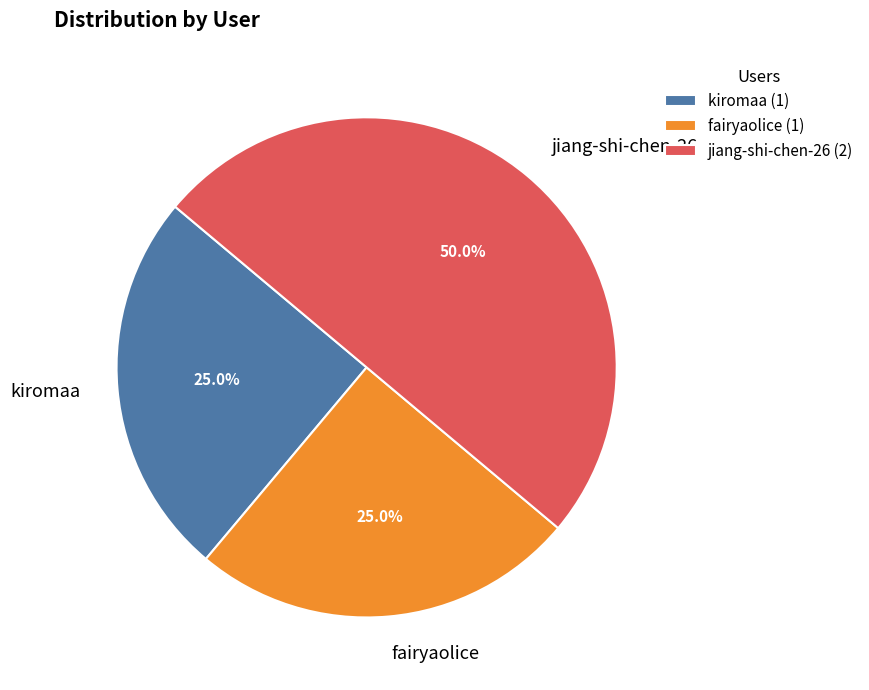

What percentage do kiromaa and fairyaolice together represent?

50.0%